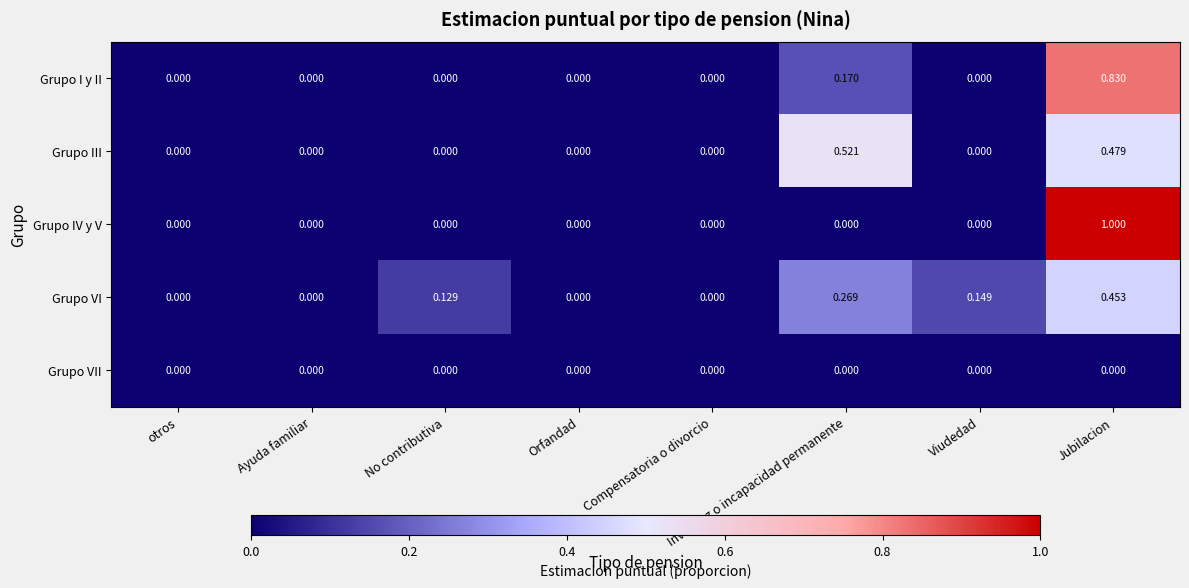

At which category is the sum across all series the highest?

Jubilacion